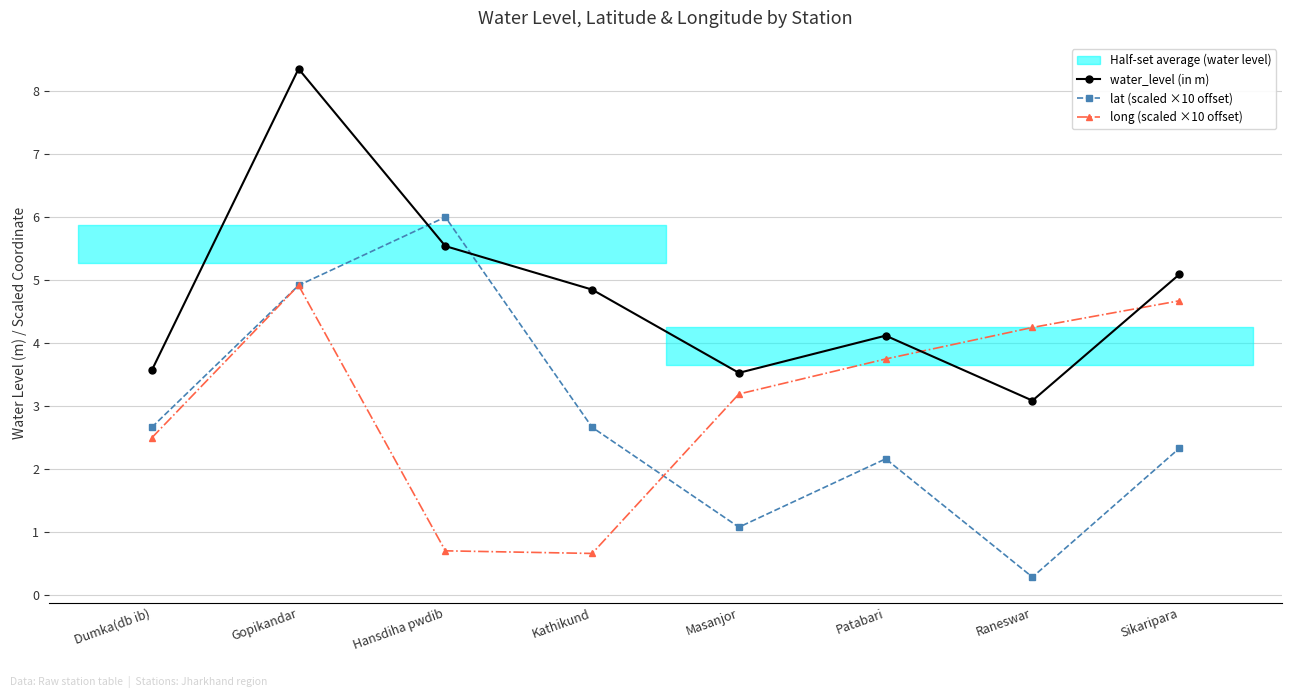

Which category has the lowest value in the water_level (in m) series?

Raneswar